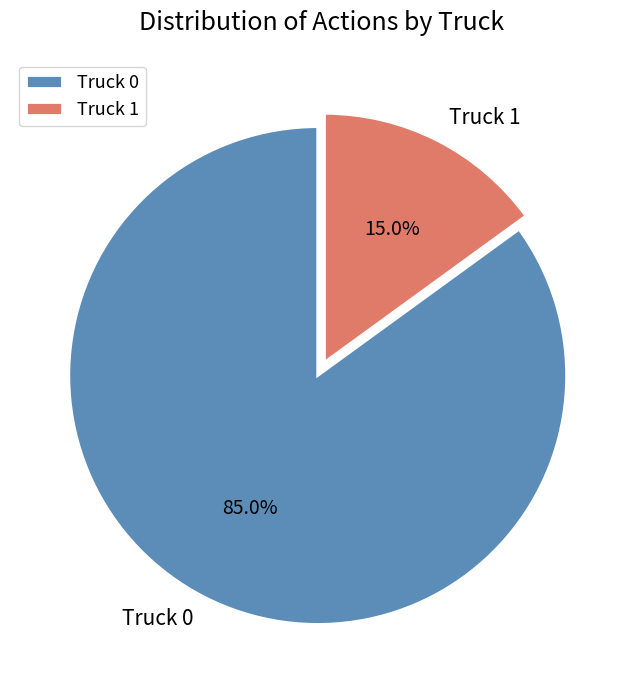

Rank the categories by value from highest to lowest.

Truck 0, Truck 1